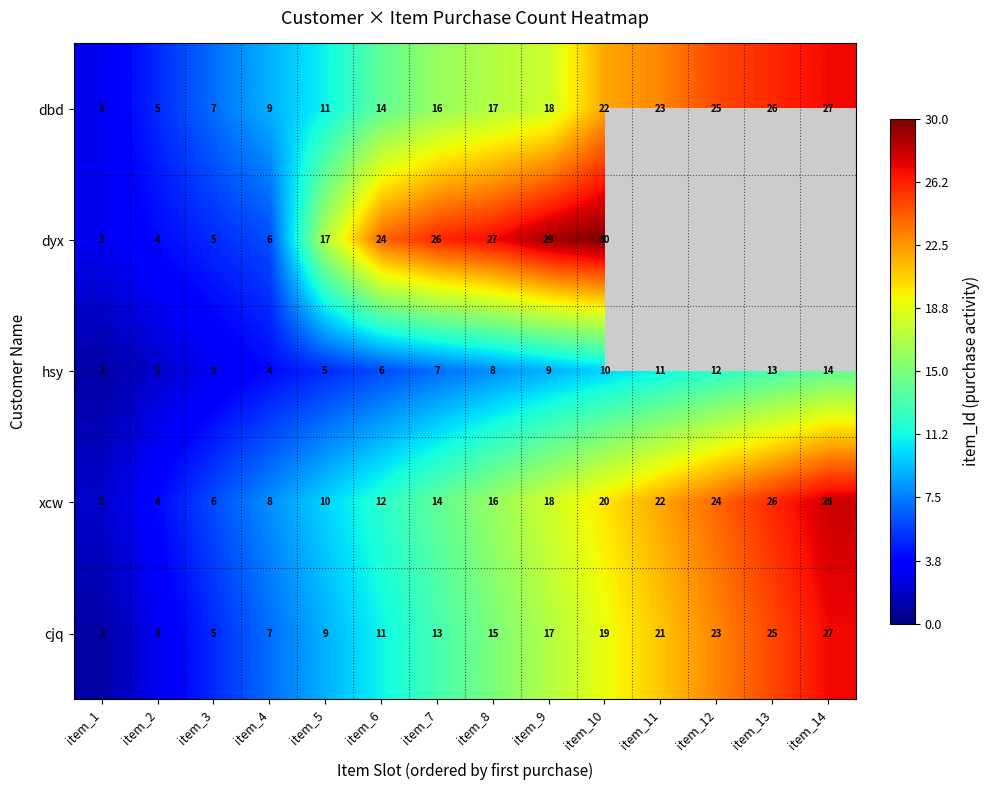

The hsy series shows 5 at item_13. True or false?

False